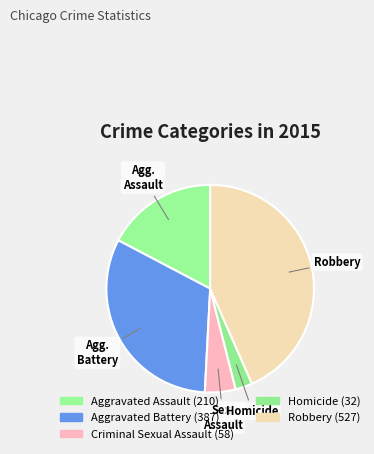

Is there a majority slice in this chart?

No